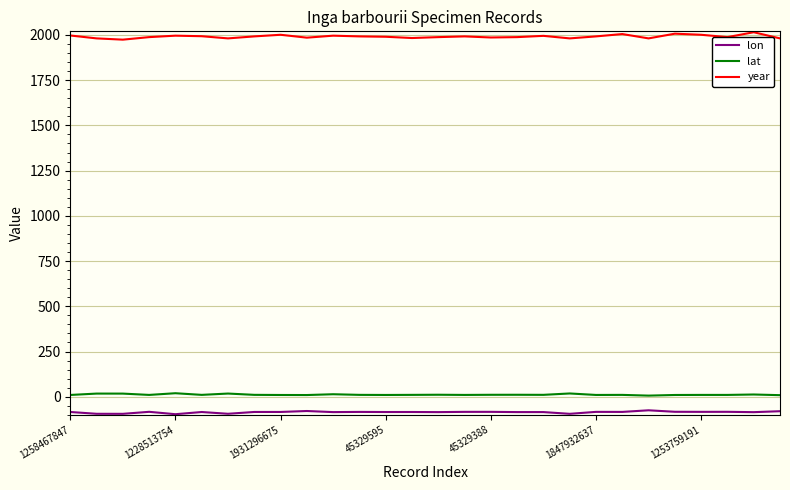

Which series has the largest range (max minus min)?

year